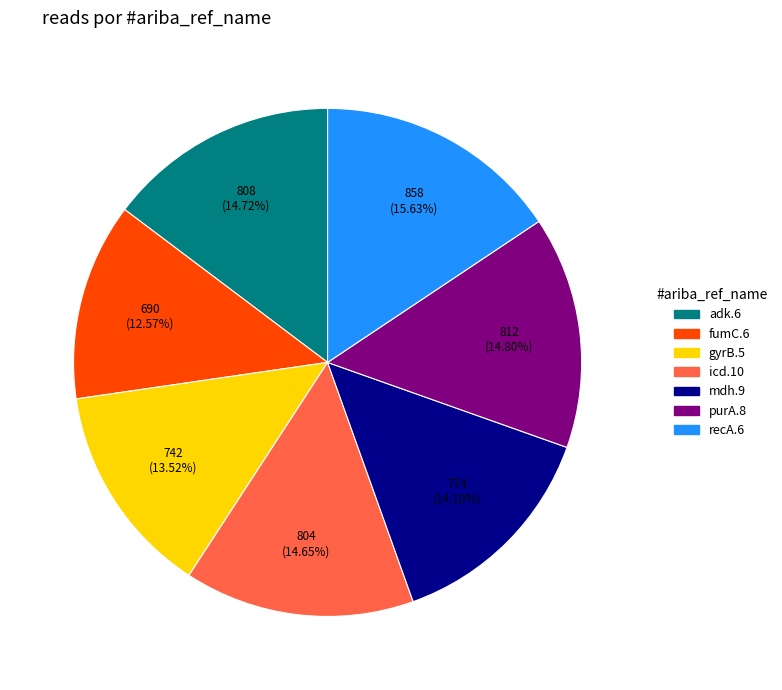

Which category has the biggest portion of the pie?

recA.6